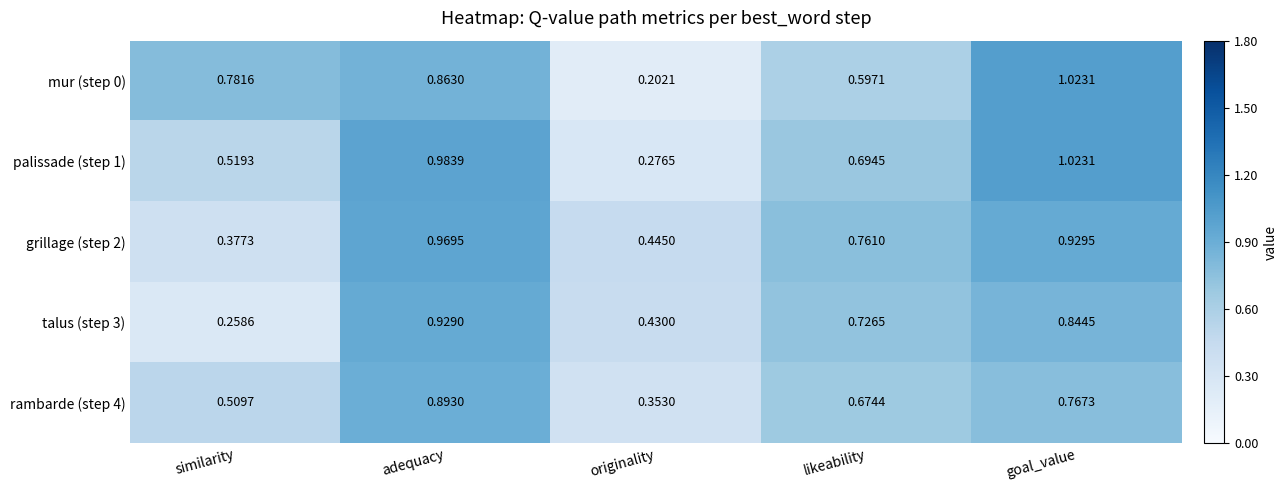

At which category is the sum across all series the highest?

adequacy